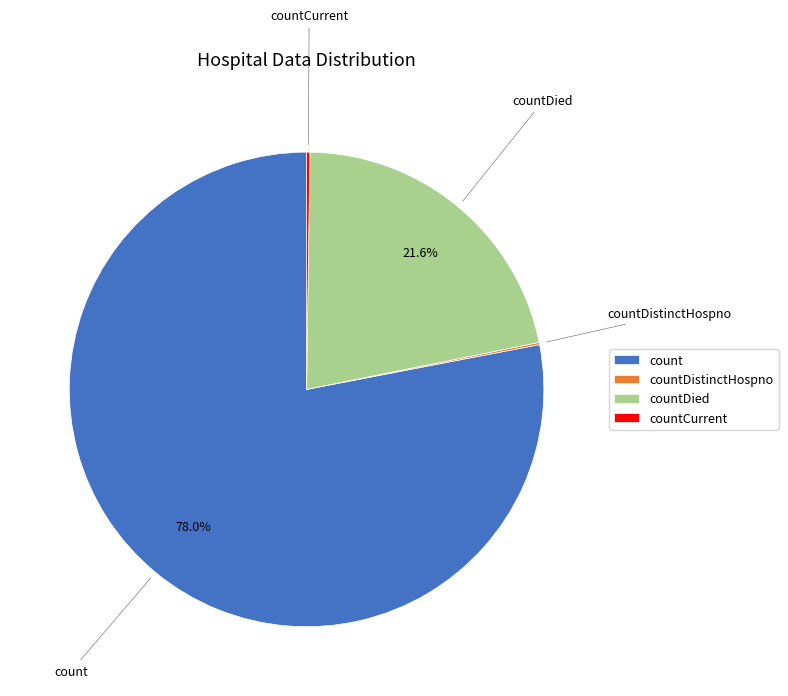

What percentage is NOT represented by count?

22.0%